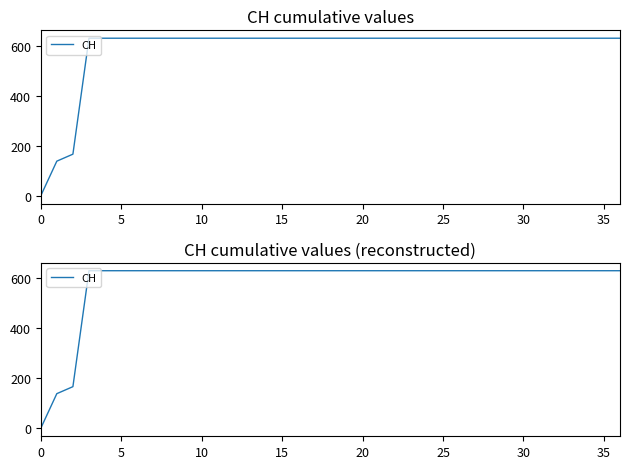

What is the difference between the second highest and second lowest values?

492